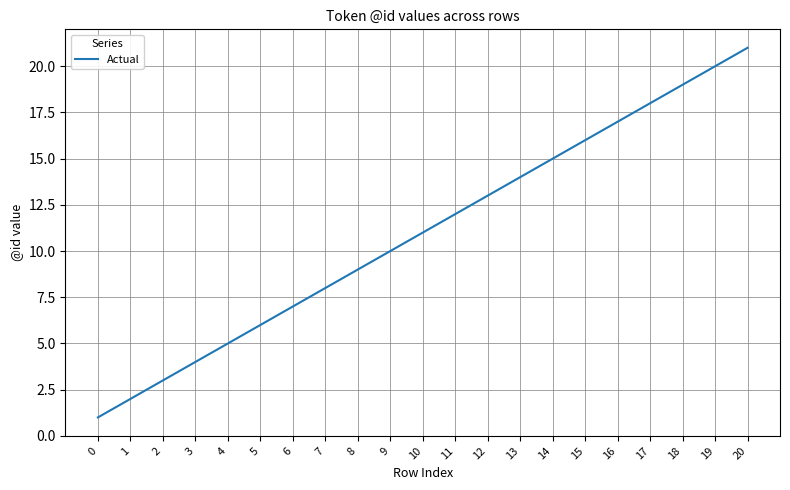

What is the change in value from 11 to 20?

+9